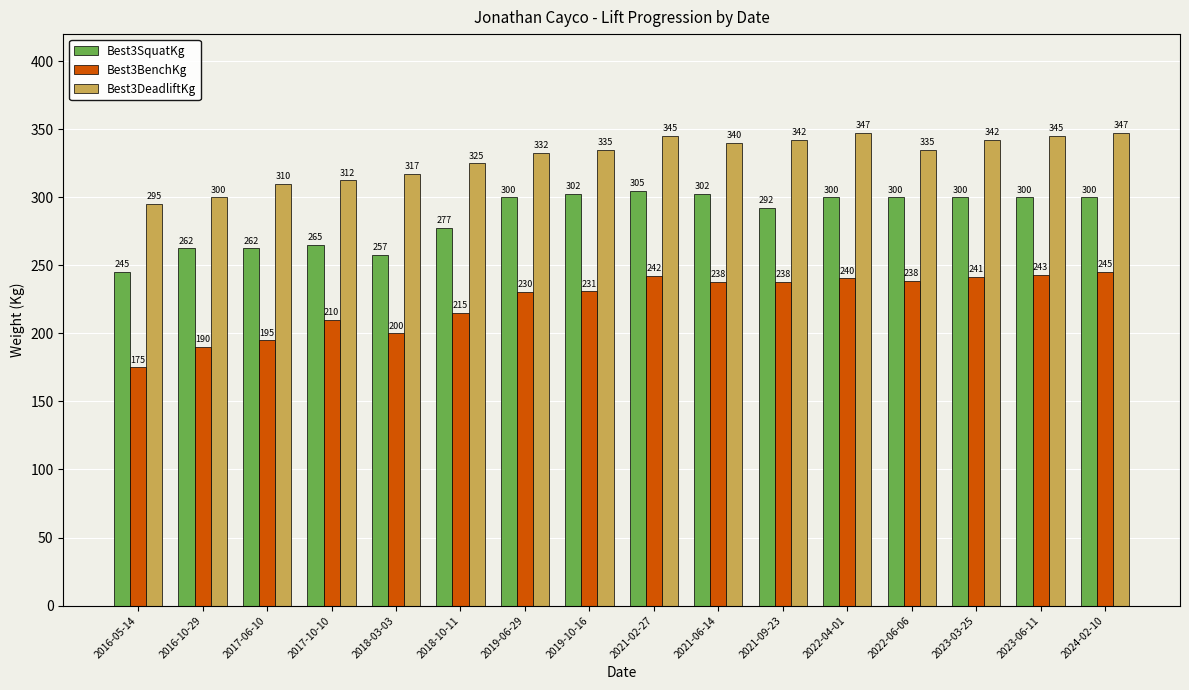

Where is Best3SquatKg nearest to the value 275?

2018-10-11